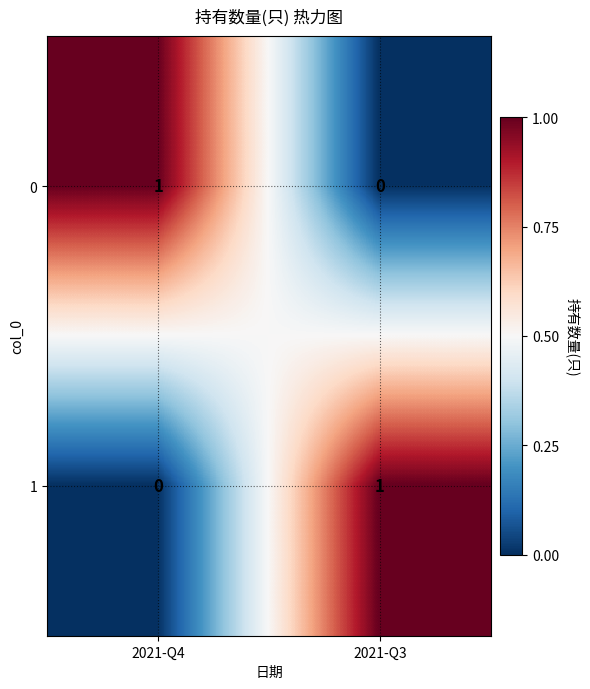

Count the number of data series in this chart.

2